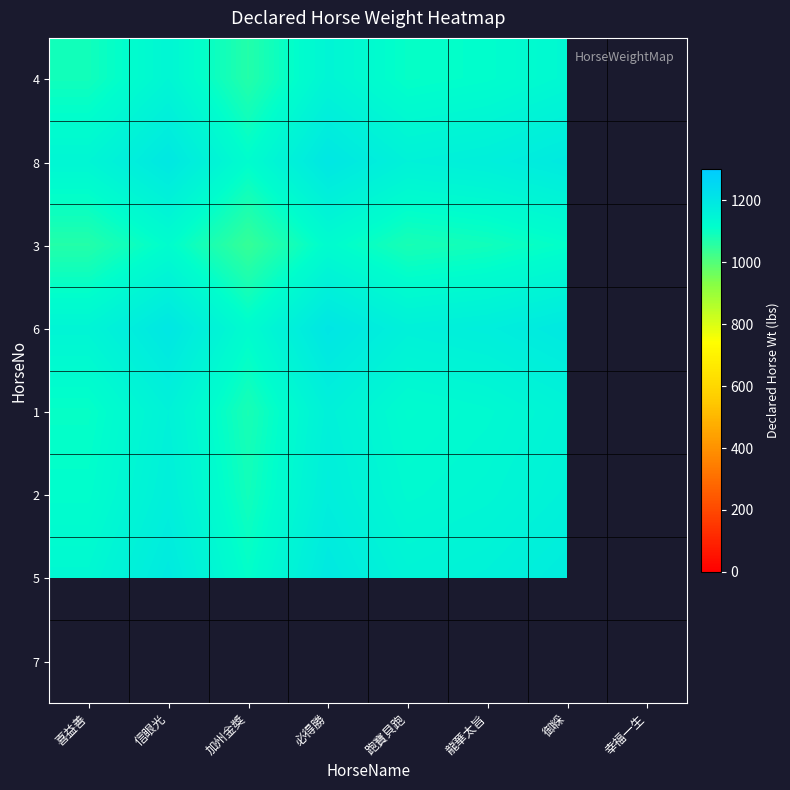

List the series in order of their peak value, lowest first.

3, 4, 1, 2, 5, 8, 6, 7